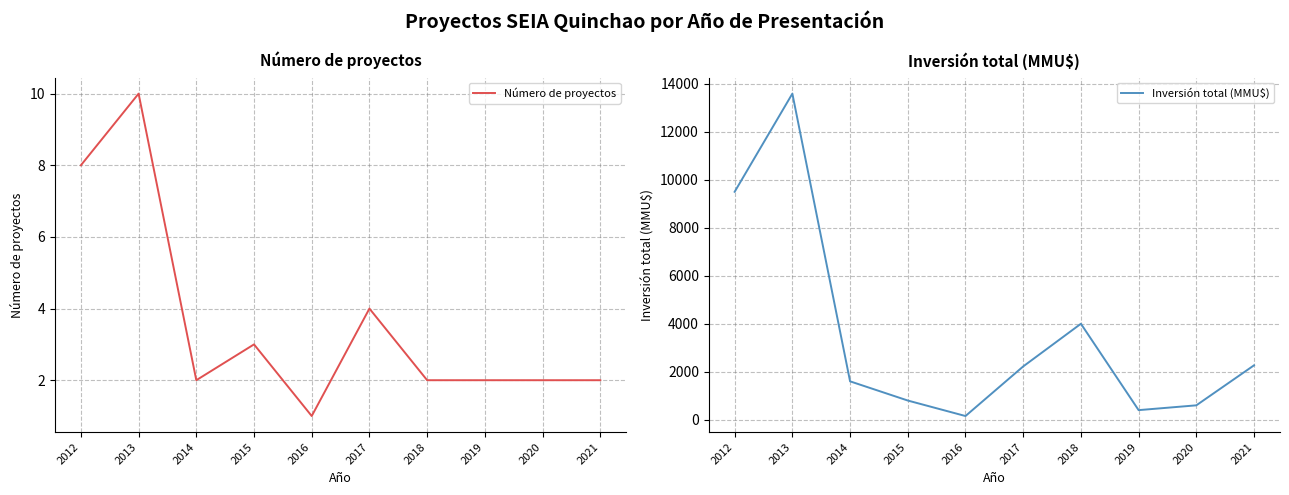

How many data points in Número de proyectos are less than 2?

1